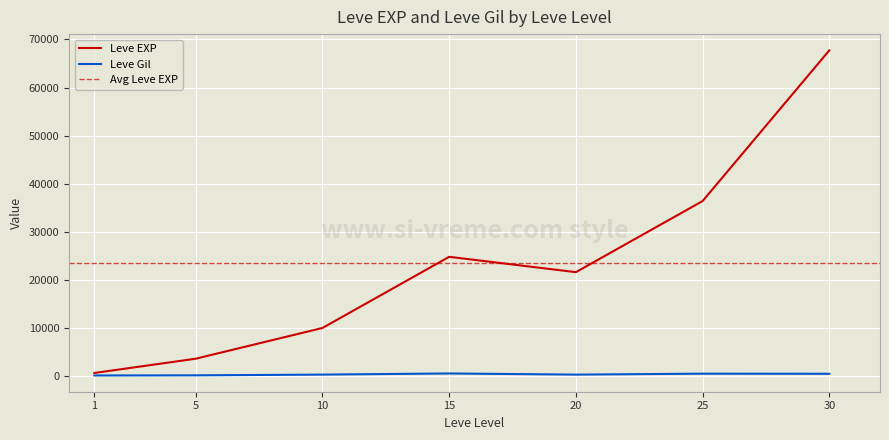

List the labels in order of Leve EXP value, largest first.

30, 25, 15, 20, 10, 5, 1